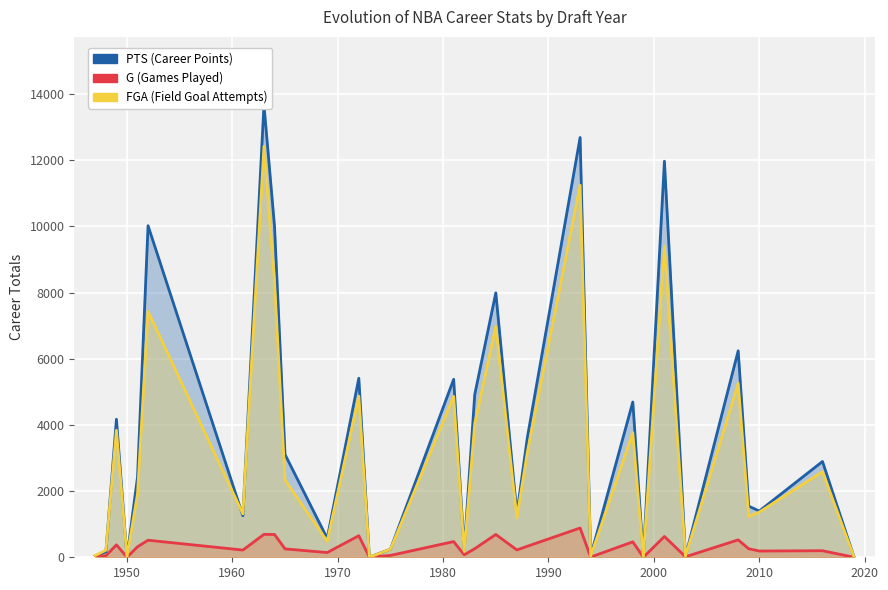

Rank the series by their maximum value, from highest to lowest.

PTS, FGA, G